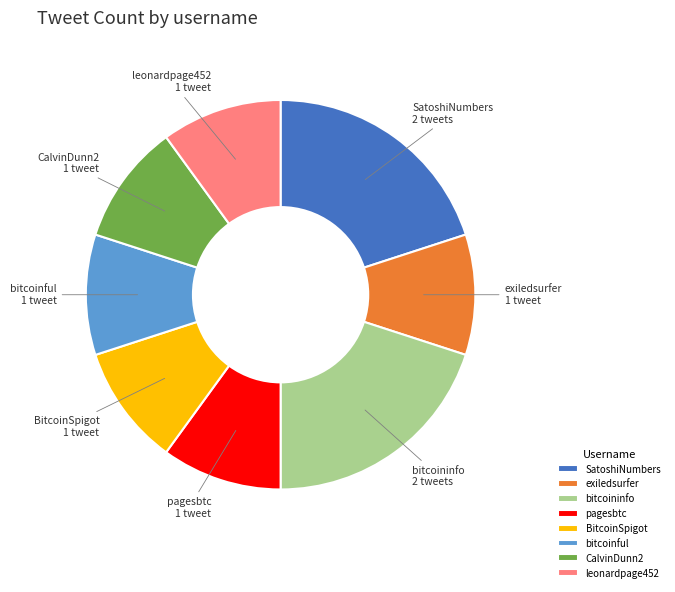

Approximately how many times larger is the value at pagesbtc compared to BitcoinSpigot?

1.0